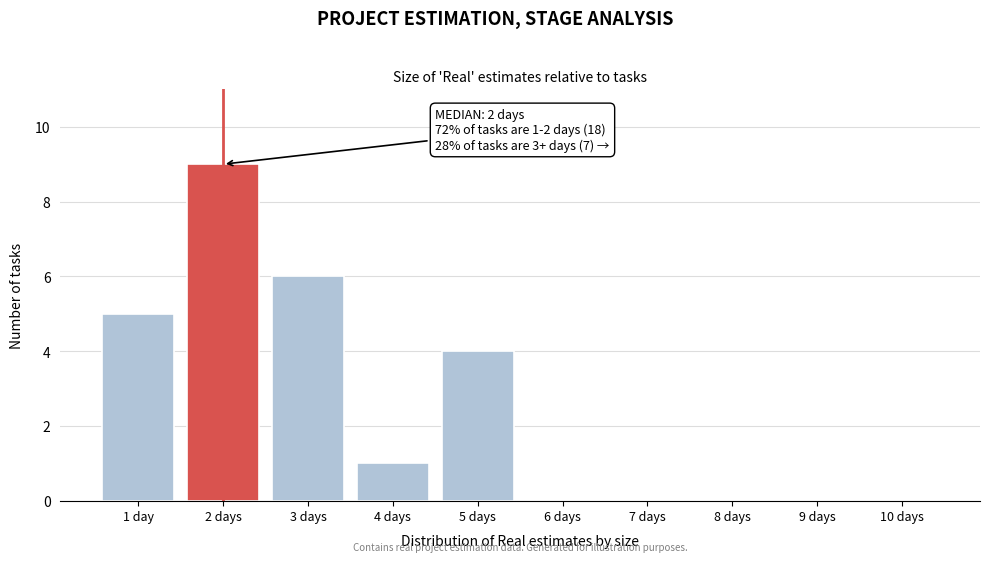

Reading left to right, what are all the values shown in this chart?

1 day=5	2 days=9	3 days=6	4 days=1	5 days=4	6 days=0	7 days=0	8 days=0	9 days=0	10 days=0